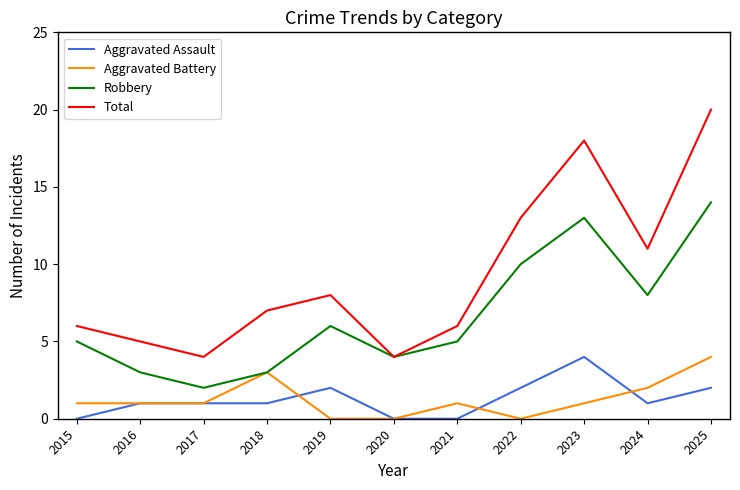

Rank the series at 2019 from lowest to highest value.

Aggravated Battery, Aggravated Assault, Robbery, Total